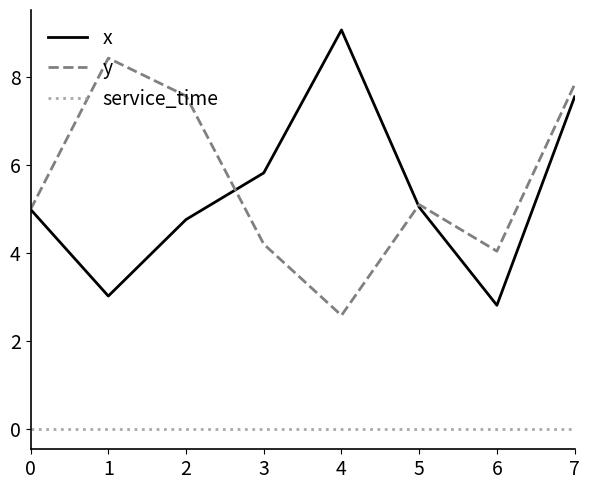

At which category is the sum across all series the highest?

7